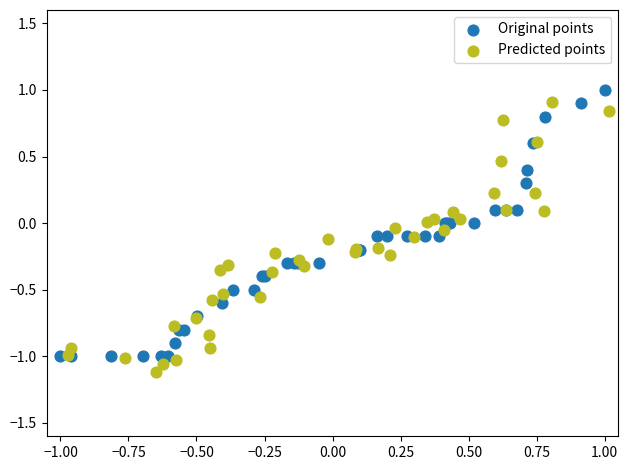

Which series reaches the maximum Y coordinate?

Original points